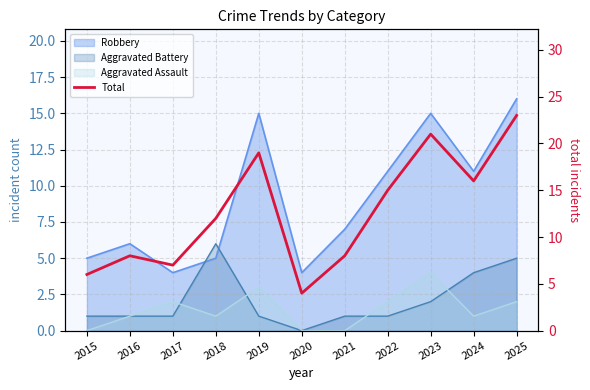

Is it true that the value at 2015 is 6?

True